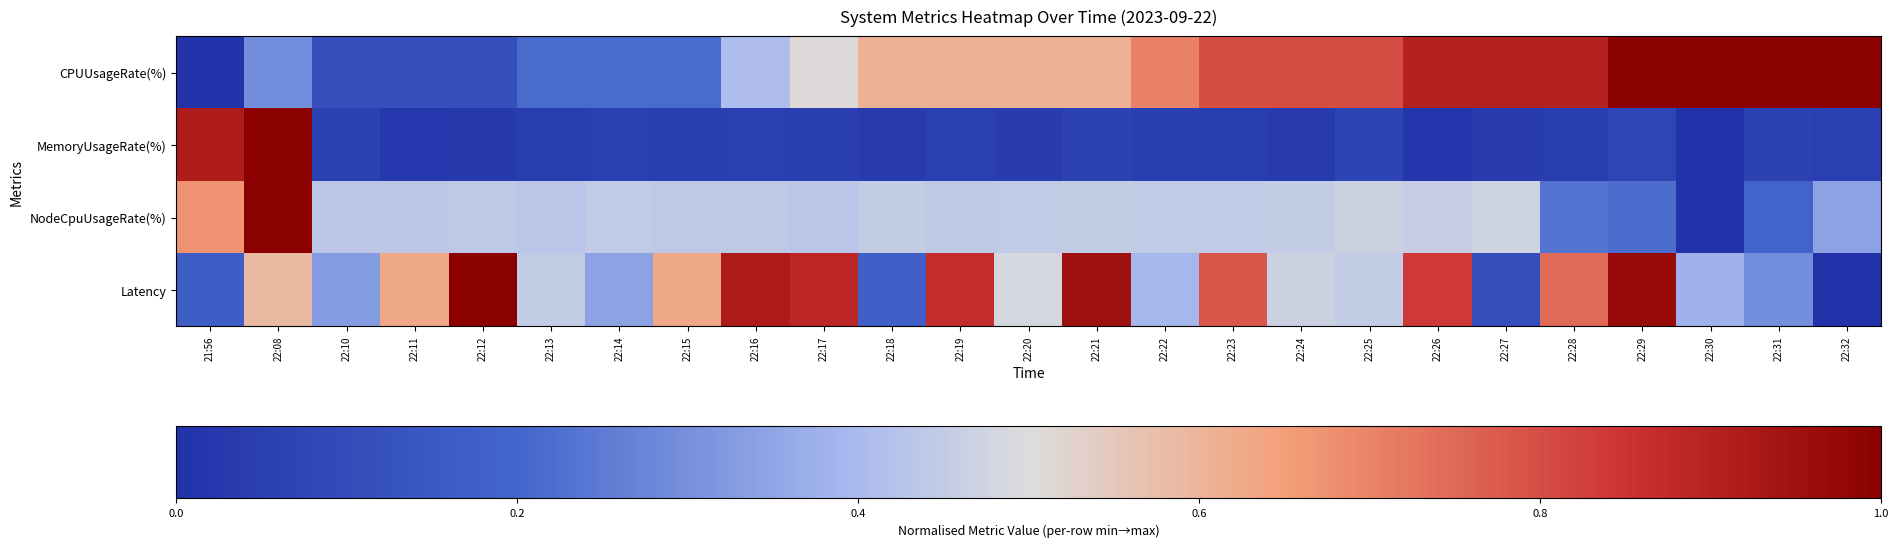

Which has a higher value, 22:15 or 22:14?

22:15